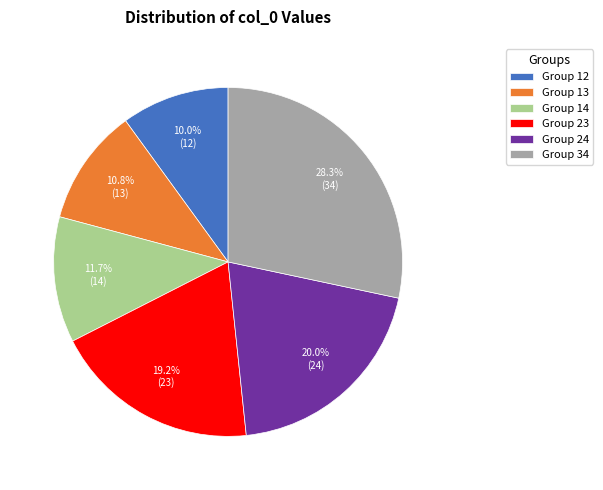

Is there a majority slice in this chart?

No